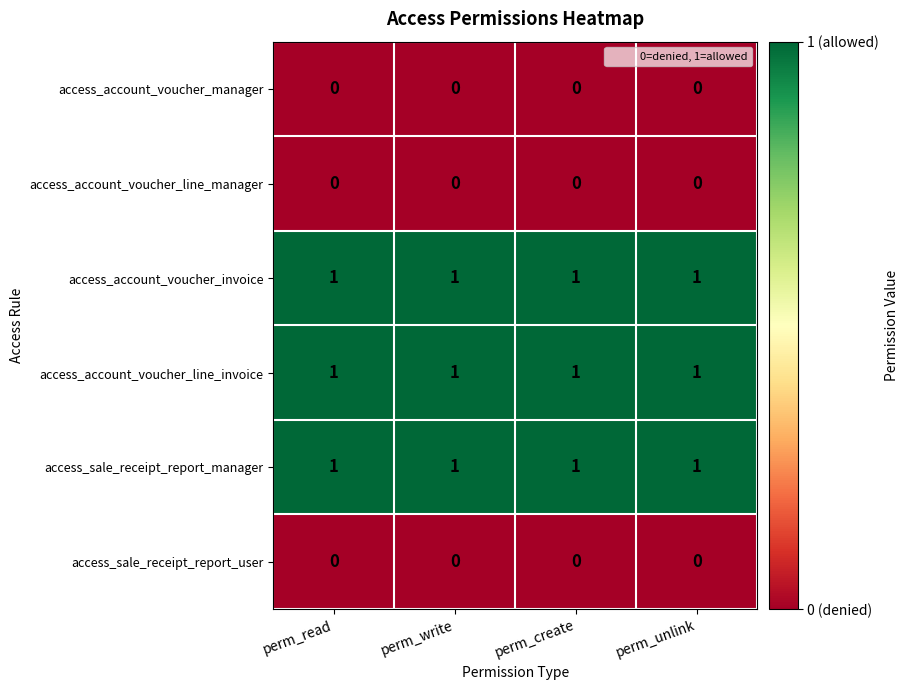

True or false: access_account_voucher_invoice has a value of 1 at perm_unlink.

True